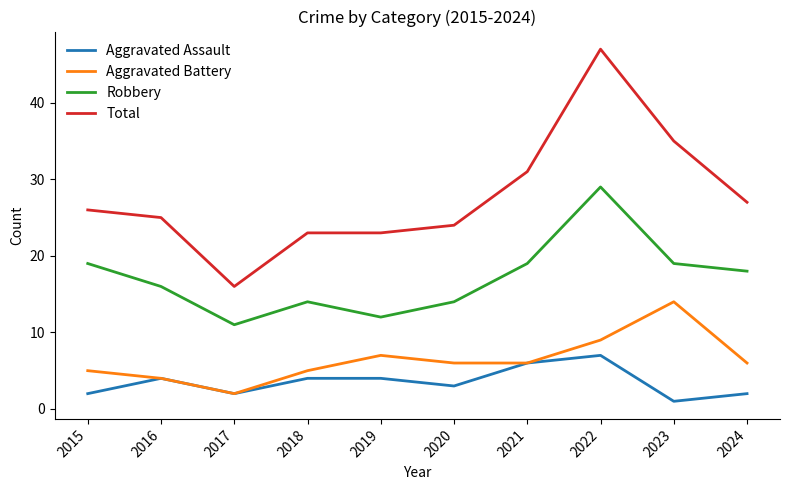

Count the number of categories in the chart.

10